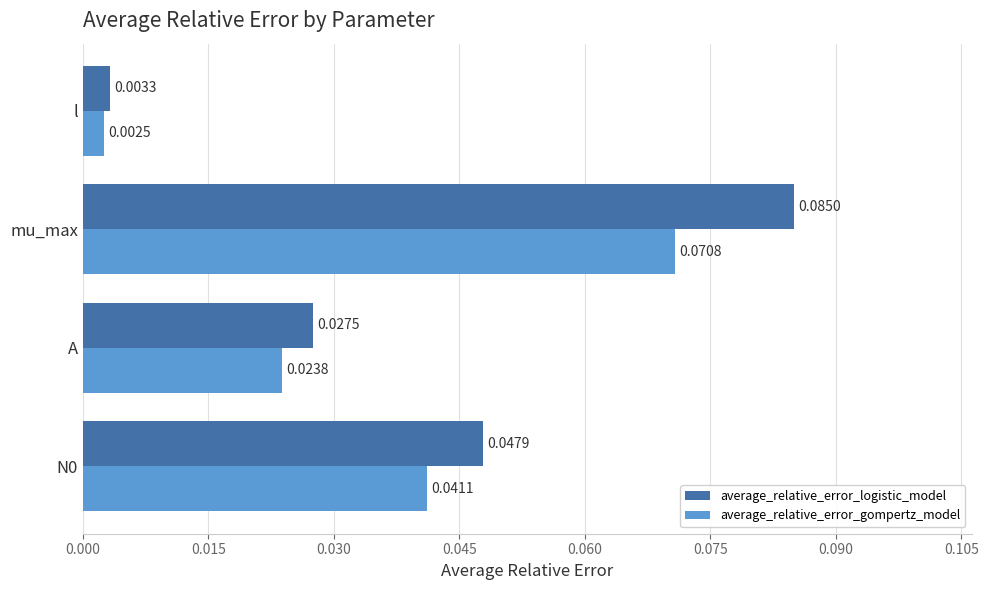

Where is average_relative_error_logistic_model nearest to the value 0?

l